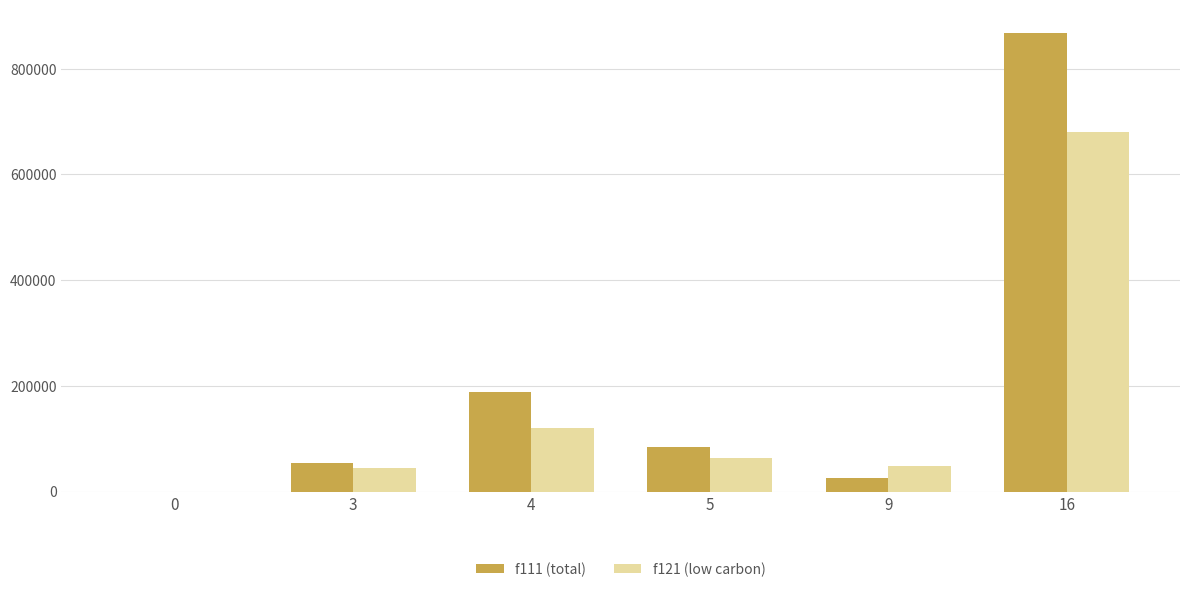

Which series has the largest range (max minus min)?

f111 (total)